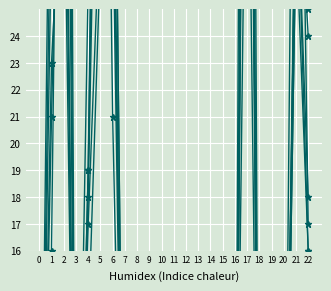

The value of pi47 at 16 is -18. True or false?

False